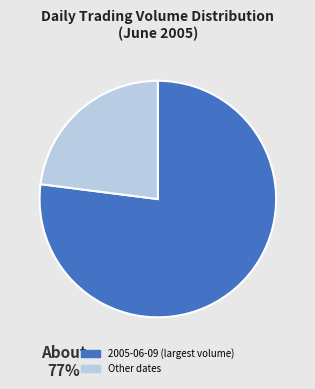

Does any single category account for the majority?

Yes